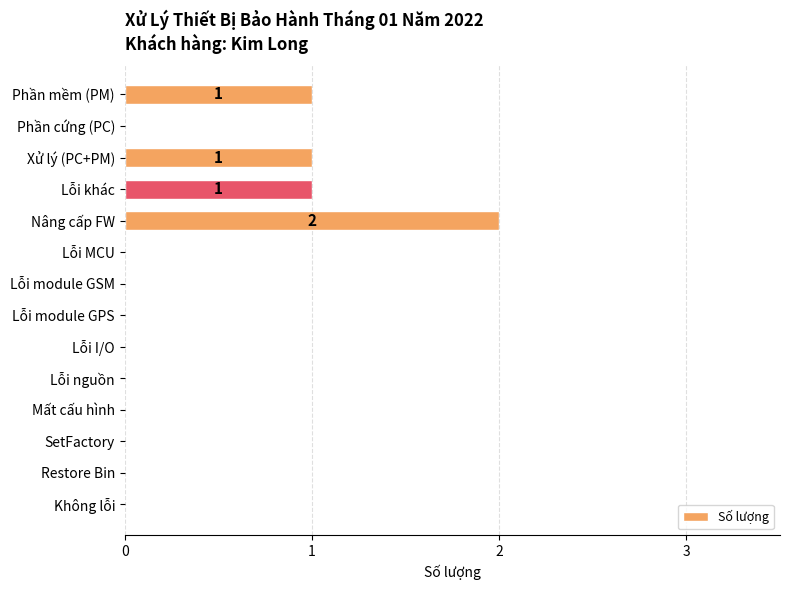

How many distinct data groups are displayed?

1